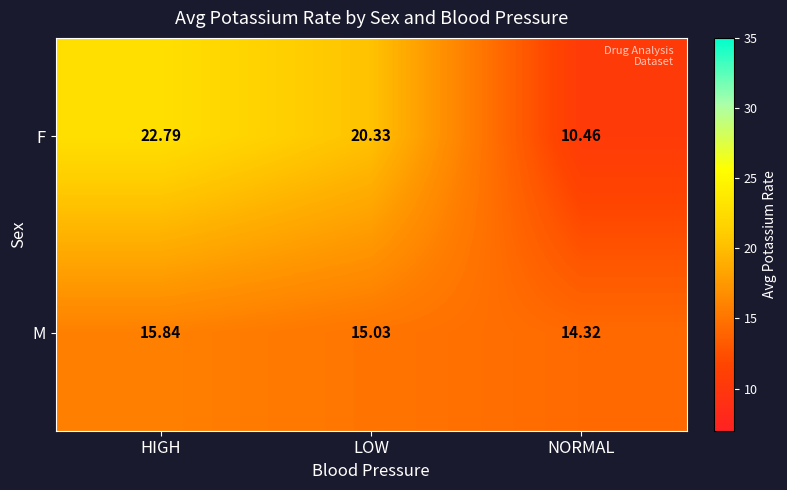

What is the greatest value displayed?

22.8